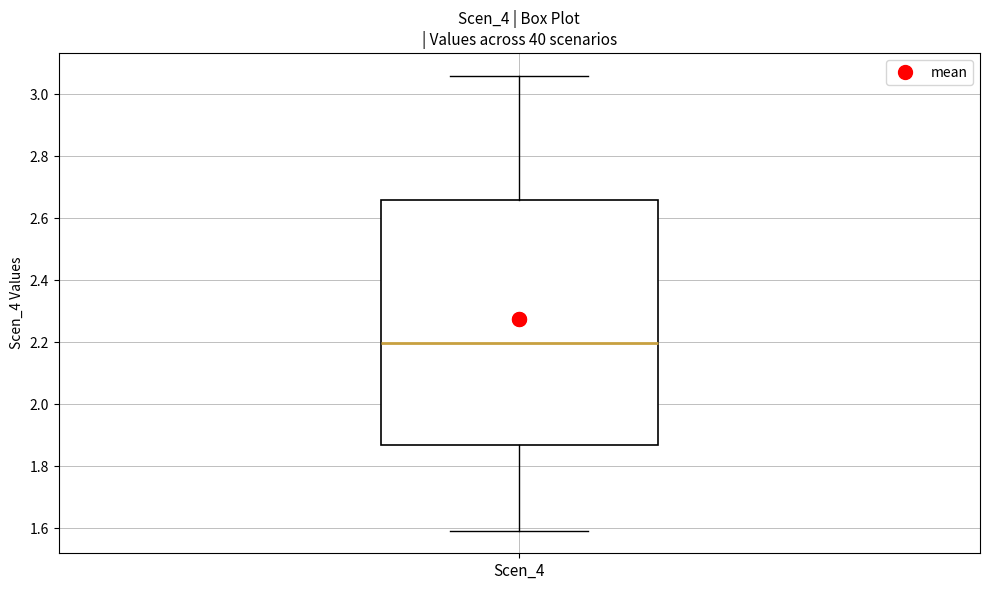

Where does the upper whisker of the box for Scen_4 end on the y-axis? The values are not printed on the chart, so give them approximately, as read against the axis.

3.06